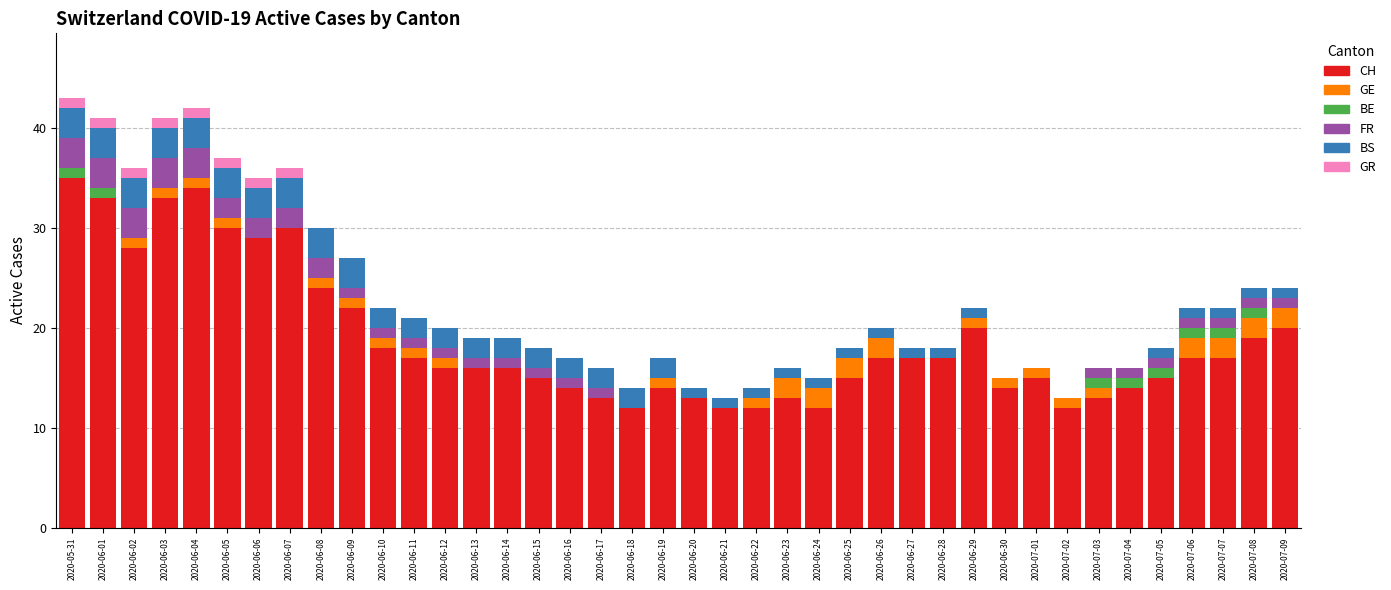

At which label does CH reach its peak?

2020-05-31